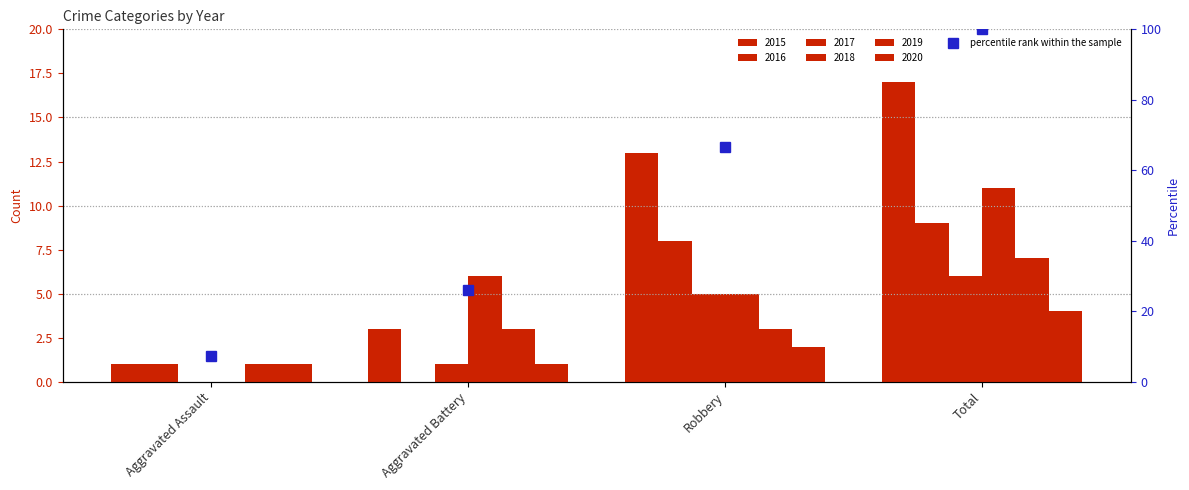

What is the average value?

50.0